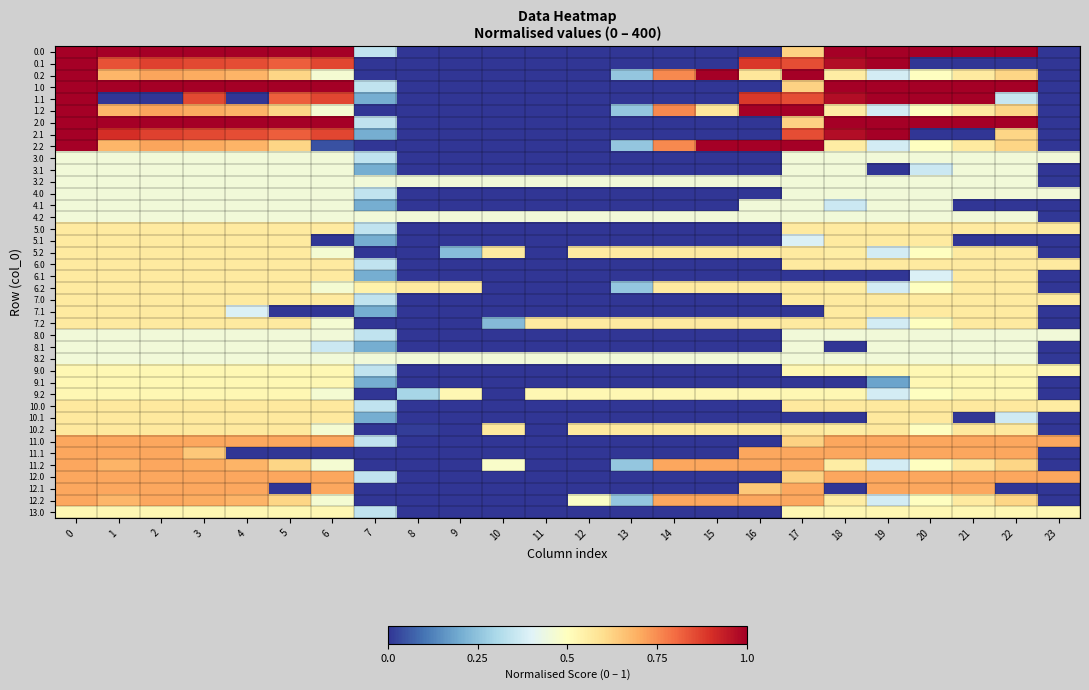

Reading right to left, extract all data points from this chart.

0.0: 23=0.0	22=1.0	21=1.0	20=1.0	19=1.0	18=1.0	17=0.6	16=0.0	15=0.0	14=0.0	13=0.0	12=0.0	11=0.0	10=0.0	9=0.0	8=0.0	7=0.3	6=1.0	5=1.0	4=1.0	3=1.0	2=1.0	1=1.0	0=1.0
0.1: 23=0.0	22=0.0	21=0.0	20=0.0	19=1.0	18=1.0	17=0.9	16=0.9	15=0.0	14=0.0	13=0.0	12=0.0	11=0.0	10=0.0	9=0.0	8=0.0	7=0.0	6=0.9	5=0.8	4=0.8	3=0.9	2=0.9	1=0.8	0=1.0
0.2: 23=0.0	22=0.6	21=0.6	20=0.5	19=0.4	18=0.6	17=1.0	16=0.6	15=1.0	14=0.8	13=0.3	12=0.0	11=0.0	10=0.0	9=0.0	8=0.0	7=0.0	6=0.5	5=0.6	4=0.7	3=0.7	2=0.7	1=0.7	0=1.0
1.0: 23=0.0	22=1.0	21=1.0	20=1.0	19=1.0	18=1.0	17=0.6	16=0.0	15=0.0	14=0.0	13=0.0	12=0.0	11=0.0	10=0.0	9=0.0	8=0.0	7=0.3	6=1.0	5=1.0	4=1.0	3=1.0	2=1.0	1=1.0	0=1.0
1.1: 23=0.0	22=0.4	21=1.0	20=1.0	19=1.0	18=1.0	17=0.9	16=0.9	15=0.0	14=0.0	13=0.0	12=0.0	11=0.0	10=0.0	9=0.0	8=0.0	7=0.2	6=0.9	5=0.8	4=0.0	3=0.9	2=0.0	1=0.0	0=1.0
1.2: 23=0.0	22=0.6	21=0.6	20=0.5	19=0.4	18=0.6	17=1.0	16=1.0	15=0.6	14=0.8	13=0.3	12=0.0	11=0.0	10=0.0	9=0.0	8=0.0	7=0.0	6=0.5	5=0.6	4=0.7	3=0.7	2=0.7	1=0.7	0=1.0
2.0: 23=0.0	22=1.0	21=1.0	20=1.0	19=1.0	18=1.0	17=0.6	16=0.0	15=0.0	14=0.0	13=0.0	12=0.0	11=0.0	10=0.0	9=0.0	8=0.0	7=0.3	6=1.0	5=1.0	4=1.0	3=1.0	2=1.0	1=1.0	0=1.0
2.1: 23=0.0	22=0.6	21=0.0	20=0.0	19=1.0	18=1.0	17=0.9	16=0.0	15=0.0	14=0.0	13=0.0	12=0.0	11=0.0	10=0.0	9=0.0	8=0.0	7=0.2	6=0.9	5=0.8	4=0.8	3=0.9	2=0.9	1=0.9	0=1.0
2.2: 23=0.0	22=0.6	21=0.6	20=0.5	19=0.4	18=0.6	17=1.0	16=1.0	15=1.0	14=0.8	13=0.3	12=0.0	11=0.0	10=0.0	9=0.0	8=0.0	7=0.0	6=0.0	5=0.6	4=0.7	3=0.7	2=0.7	1=0.7	0=1.0
3.0: 23=0.5	22=0.5	21=0.5	20=0.5	19=0.5	18=0.5	17=0.5	16=0.0	15=0.0	14=0.0	13=0.0	12=0.0	11=0.0	10=0.0	9=0.0	8=0.0	7=0.3	6=0.5	5=0.5	4=0.5	3=0.5	2=0.5	1=0.5	0=0.5
3.1: 23=0.0	22=0.5	21=0.5	20=0.4	19=0.0	18=0.5	17=0.5	16=0.0	15=0.0	14=0.0	13=0.0	12=0.0	11=0.0	10=0.0	9=0.0	8=0.0	7=0.2	6=0.5	5=0.5	4=0.5	3=0.5	2=0.5	1=0.5	0=0.5
3.2: 23=0.0	22=0.5	21=0.5	20=0.5	19=0.5	18=0.5	17=0.5	16=0.5	15=0.5	14=0.5	13=0.5	12=0.5	11=0.5	10=0.5	9=0.5	8=0.5	7=0.5	6=0.5	5=0.5	4=0.5	3=0.5	2=0.5	1=0.5	0=0.5
4.0: 23=0.5	22=0.5	21=0.5	20=0.5	19=0.5	18=0.5	17=0.5	16=0.0	15=0.0	14=0.0	13=0.0	12=0.0	11=0.0	10=0.0	9=0.0	8=0.0	7=0.3	6=0.5	5=0.5	4=0.5	3=0.5	2=0.5	1=0.5	0=0.5
4.1: 23=0.0	22=0.0	21=0.0	20=0.5	19=0.5	18=0.4	17=0.5	16=0.5	15=0.0	14=0.0	13=0.0	12=0.0	11=0.0	10=0.0	9=0.0	8=0.0	7=0.2	6=0.5	5=0.5	4=0.5	3=0.5	2=0.5	1=0.5	0=0.5
4.2: 23=0.0	22=0.5	21=0.5	20=0.5	19=0.5	18=0.5	17=0.5	16=0.5	15=0.5	14=0.5	13=0.5	12=0.5	11=0.5	10=0.5	9=0.5	8=0.5	7=0.5	6=0.5	5=0.5	4=0.5	3=0.5	2=0.5	1=0.5	0=0.5
5.0: 23=0.6	22=0.6	21=0.6	20=0.6	19=0.6	18=0.6	17=0.6	16=0.0	15=0.0	14=0.0	13=0.0	12=0.0	11=0.0	10=0.0	9=0.0	8=0.0	7=0.3	6=0.6	5=0.6	4=0.6	3=0.6	2=0.6	1=0.6	0=0.6
5.1: 23=0.0	22=0.0	21=0.0	20=0.6	19=0.6	18=0.6	17=0.4	16=0.0	15=0.0	14=0.0	13=0.0	12=0.0	11=0.0	10=0.0	9=0.0	8=0.0	7=0.2	6=0.0	5=0.6	4=0.6	3=0.6	2=0.6	1=0.6	0=0.6
5.2: 23=0.0	22=0.6	21=0.6	20=0.5	19=0.4	18=0.6	17=0.6	16=0.6	15=0.6	14=0.6	13=0.6	12=0.6	11=0.0	10=0.6	9=0.2	8=0.0	7=0.0	6=0.5	5=0.6	4=0.6	3=0.6	2=0.6	1=0.6	0=0.6
6.0: 23=0.6	22=0.6	21=0.6	20=0.6	19=0.6	18=0.6	17=0.6	16=0.0	15=0.0	14=0.0	13=0.0	12=0.0	11=0.0	10=0.0	9=0.0	8=0.0	7=0.3	6=0.6	5=0.6	4=0.6	3=0.6	2=0.6	1=0.6	0=0.6
6.1: 23=0.0	22=0.6	21=0.6	20=0.4	19=0.0	18=0.0	17=0.0	16=0.0	15=0.0	14=0.0	13=0.0	12=0.0	11=0.0	10=0.0	9=0.0	8=0.0	7=0.2	6=0.6	5=0.6	4=0.6	3=0.6	2=0.6	1=0.6	0=0.6
6.2: 23=0.0	22=0.6	21=0.6	20=0.5	19=0.4	18=0.6	17=0.6	16=0.6	15=0.6	14=0.6	13=0.3	12=0.0	11=0.0	10=0.0	9=0.6	8=0.6	7=0.5	6=0.5	5=0.6	4=0.6	3=0.6	2=0.6	1=0.6	0=0.6
7.0: 23=0.6	22=0.6	21=0.6	20=0.6	19=0.6	18=0.6	17=0.6	16=0.0	15=0.0	14=0.0	13=0.0	12=0.0	11=0.0	10=0.0	9=0.0	8=0.0	7=0.3	6=0.6	5=0.6	4=0.6	3=0.6	2=0.6	1=0.6	0=0.6
7.1: 23=0.0	22=0.6	21=0.6	20=0.6	19=0.6	18=0.6	17=0.0	16=0.0	15=0.0	14=0.0	13=0.0	12=0.0	11=0.0	10=0.0	9=0.0	8=0.0	7=0.2	6=0.0	5=0.0	4=0.4	3=0.6	2=0.6	1=0.6	0=0.6
7.2: 23=0.0	22=0.6	21=0.6	20=0.5	19=0.4	18=0.6	17=0.6	16=0.6	15=0.6	14=0.6	13=0.6	12=0.6	11=0.6	10=0.2	9=0.0	8=0.0	7=0.0	6=0.5	5=0.6	4=0.6	3=0.6	2=0.6	1=0.6	0=0.6
8.0: 23=0.5	22=0.5	21=0.5	20=0.5	19=0.5	18=0.5	17=0.5	16=0.0	15=0.0	14=0.0	13=0.0	12=0.0	11=0.0	10=0.0	9=0.0	8=0.0	7=0.3	6=0.5	5=0.5	4=0.5	3=0.5	2=0.5	1=0.5	0=0.5
8.1: 23=0.0	22=0.5	21=0.5	20=0.5	19=0.5	18=0.0	17=0.5	16=0.0	15=0.0	14=0.0	13=0.0	12=0.0	11=0.0	10=0.0	9=0.0	8=0.0	7=0.2	6=0.4	5=0.5	4=0.5	3=0.5	2=0.5	1=0.5	0=0.5
8.2: 23=0.0	22=0.5	21=0.5	20=0.5	19=0.5	18=0.5	17=0.5	16=0.5	15=0.5	14=0.5	13=0.5	12=0.5	11=0.5	10=0.5	9=0.5	8=0.5	7=0.5	6=0.5	5=0.5	4=0.5	3=0.5	2=0.5	1=0.5	0=0.5
9.0: 23=0.5	22=0.5	21=0.5	20=0.5	19=0.5	18=0.5	17=0.5	16=0.0	15=0.0	14=0.0	13=0.0	12=0.0	11=0.0	10=0.0	9=0.0	8=0.0	7=0.3	6=0.5	5=0.5	4=0.5	3=0.5	2=0.5	1=0.5	0=0.5
9.1: 23=0.0	22=0.5	21=0.5	20=0.5	19=0.2	18=0.0	17=0.0	16=0.0	15=0.0	14=0.0	13=0.0	12=0.0	11=0.0	10=0.0	9=0.0	8=0.0	7=0.2	6=0.5	5=0.5	4=0.5	3=0.5	2=0.5	1=0.5	0=0.5
9.2: 23=0.0	22=0.5	21=0.5	20=0.5	19=0.4	18=0.5	17=0.5	16=0.5	15=0.5	14=0.5	13=0.5	12=0.5	11=0.5	10=0.0	9=0.5	8=0.3	7=0.0	6=0.5	5=0.5	4=0.5	3=0.5	2=0.5	1=0.5	0=0.5
10.0: 23=0.6	22=0.6	21=0.6	20=0.6	19=0.6	18=0.6	17=0.6	16=0.0	15=0.0	14=0.0	13=0.0	12=0.0	11=0.0	10=0.0	9=0.0	8=0.0	7=0.3	6=0.6	5=0.6	4=0.6	3=0.6	2=0.6	1=0.6	0=0.6
10.1: 23=0.0	22=0.4	21=0.0	20=0.6	19=0.6	18=0.0	17=0.0	16=0.0	15=0.0	14=0.0	13=0.0	12=0.0	11=0.0	10=0.0	9=0.0	8=0.0	7=0.2	6=0.6	5=0.6	4=0.6	3=0.6	2=0.6	1=0.6	0=0.6
10.2: 23=0.0	22=0.6	21=0.6	20=0.5	19=0.6	18=0.6	17=0.6	16=0.6	15=0.6	14=0.6	13=0.6	12=0.6	11=0.0	10=0.6	9=0.0	8=0.0	7=0.0	6=0.5	5=0.6	4=0.6	3=0.6	2=0.6	1=0.6	0=0.6
11.0: 23=0.7	22=0.7	21=0.7	20=0.7	19=0.7	18=0.7	17=0.6	16=0.0	15=0.0	14=0.0	13=0.0	12=0.0	11=0.0	10=0.0	9=0.0	8=0.0	7=0.3	6=0.7	5=0.7	4=0.7	3=0.7	2=0.7	1=0.7	0=0.7
11.1: 23=0.0	22=0.7	21=0.7	20=0.7	19=0.7	18=0.7	17=0.7	16=0.7	15=0.0	14=0.0	13=0.0	12=0.0	11=0.0	10=0.0	9=0.0	8=0.0	7=0.0	6=0.0	5=0.0	4=0.0	3=0.6	2=0.7	1=0.7	0=0.7
11.2: 23=0.0	22=0.6	21=0.6	20=0.5	19=0.4	18=0.6	17=0.7	16=0.7	15=0.7	14=0.7	13=0.3	12=0.0	11=0.0	10=0.5	9=0.0	8=0.0	7=0.0	6=0.5	5=0.6	4=0.7	3=0.7	2=0.7	1=0.7	0=0.7
12.0: 23=0.7	22=0.7	21=0.7	20=0.7	19=0.7	18=0.7	17=0.6	16=0.0	15=0.0	14=0.0	13=0.0	12=0.0	11=0.0	10=0.0	9=0.0	8=0.0	7=0.3	6=0.7	5=0.7	4=0.7	3=0.7	2=0.7	1=0.7	0=0.7
12.1: 23=0.0	22=0.0	21=0.7	20=0.7	19=0.7	18=0.0	17=0.7	16=0.6	15=0.0	14=0.0	13=0.0	12=0.0	11=0.0	10=0.0	9=0.0	8=0.0	7=0.0	6=0.7	5=0.0	4=0.7	3=0.7	2=0.7	1=0.7	0=0.7
12.2: 23=0.0	22=0.6	21=0.6	20=0.5	19=0.4	18=0.6	17=0.7	16=0.7	15=0.7	14=0.7	13=0.3	12=0.5	11=0.0	10=0.0	9=0.0	8=0.0	7=0.0	6=0.5	5=0.6	4=0.7	3=0.7	2=0.7	1=0.7	0=0.7
13.0: 23=0.5	22=0.5	21=0.5	20=0.5	19=0.5	18=0.5	17=0.5	16=0.0	15=0.0	14=0.0	13=0.0	12=0.0	11=0.0	10=0.0	9=0.0	8=0.0	7=0.3	6=0.5	5=0.5	4=0.5	3=0.5	2=0.5	1=0.5	0=0.5